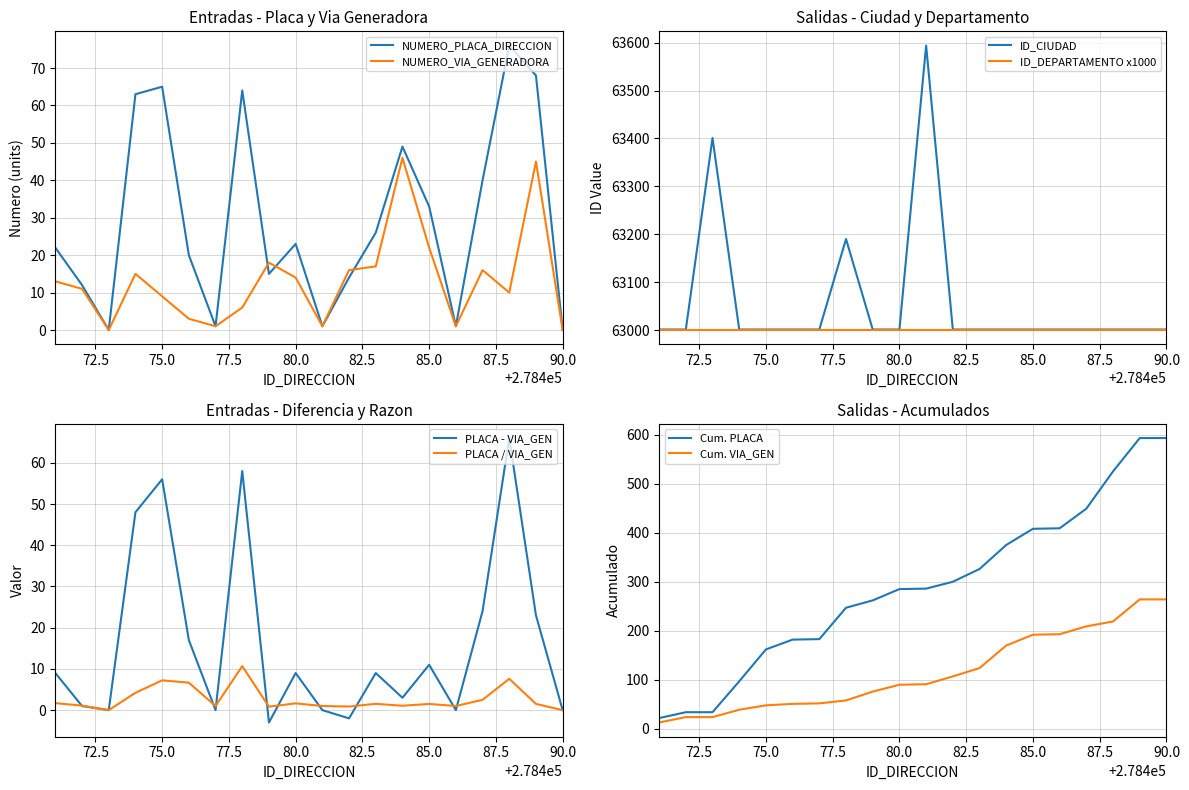

How many interior local valleys does the NUMERO_PLACA_DIRECCION series have?

5